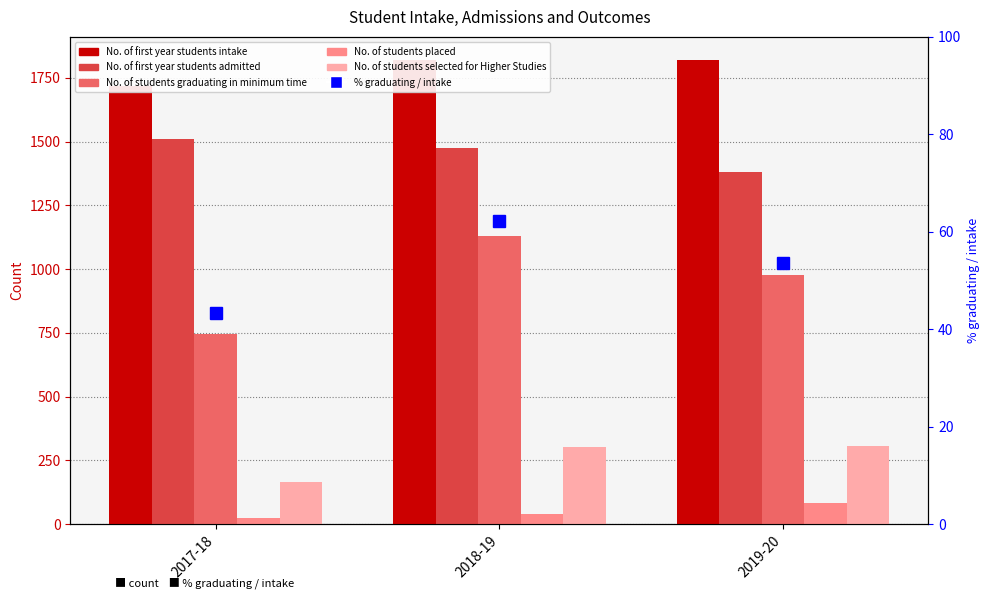

Reading left to right, extract all data points from this chart.

No. of first year students intake: 1720.0	1820.0	1820.0
No. of first year students admitted: 1510.0	1474.0	1381.0
No. of students graduating in minimum time: 745.0	1132.0	977.0
No. of students placed: 24.0	41.0	82.0
No. of students selected for Higher Studies: 166.0	303.0	306.0
% graduating / intake: 43.3	62.2	53.7